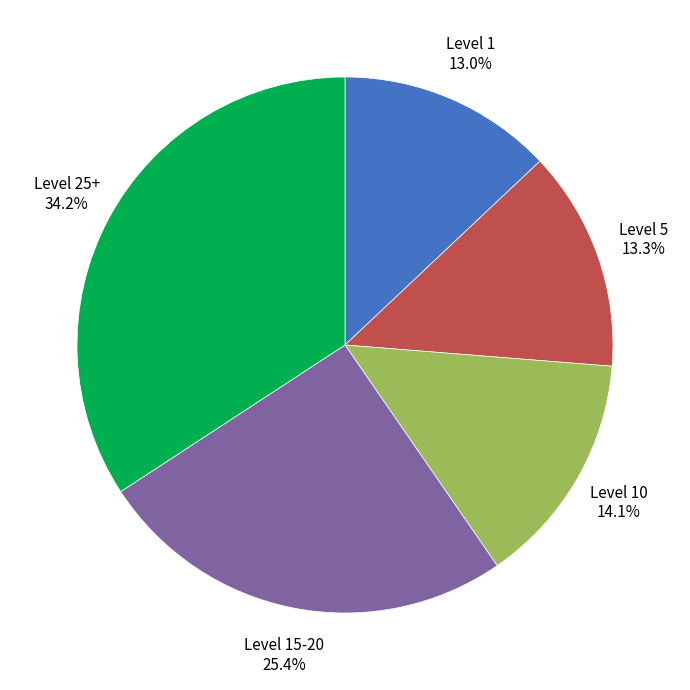

Does any single category account for the majority?

No